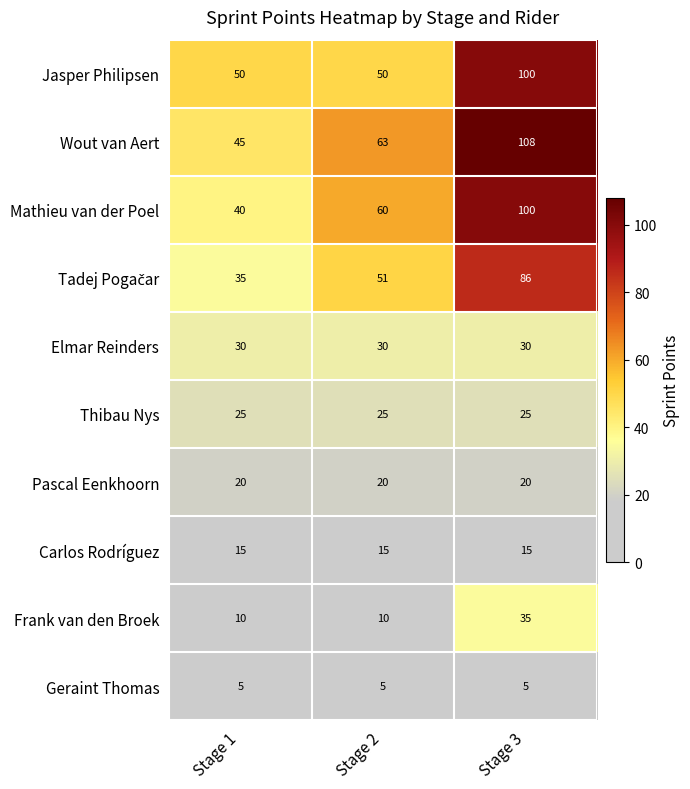

How many Jasper Philipsen values are between 50 and 100?

3